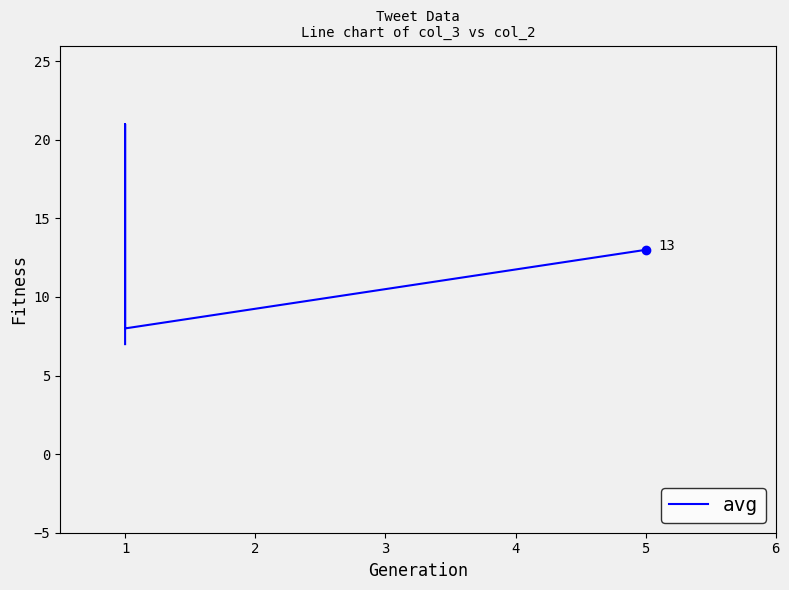

What is the sum of all values?

49